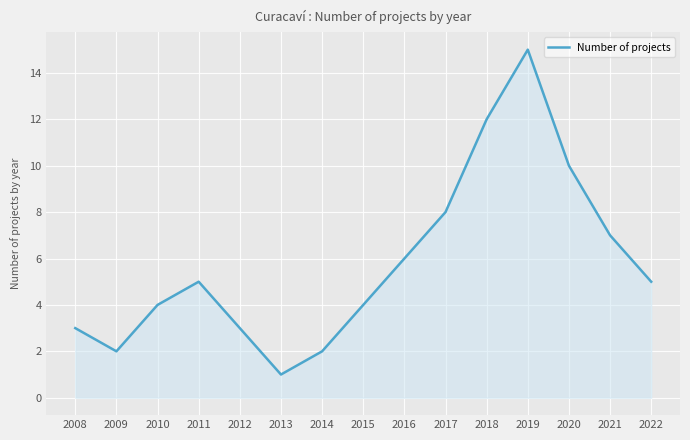

Reading right to left, what are all the values shown in this chart?

5	7	10	15	12	8	6	4	2	1	3	5	4	2	3